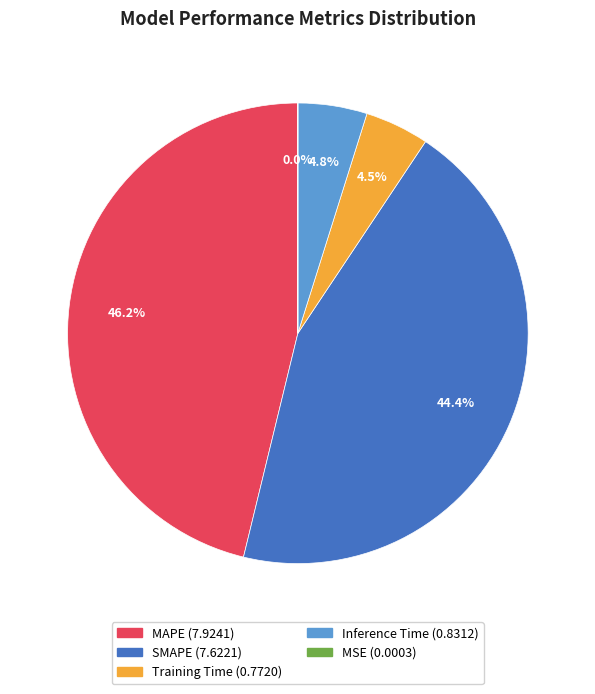

Between Training Time and MAPE, which is larger?

MAPE